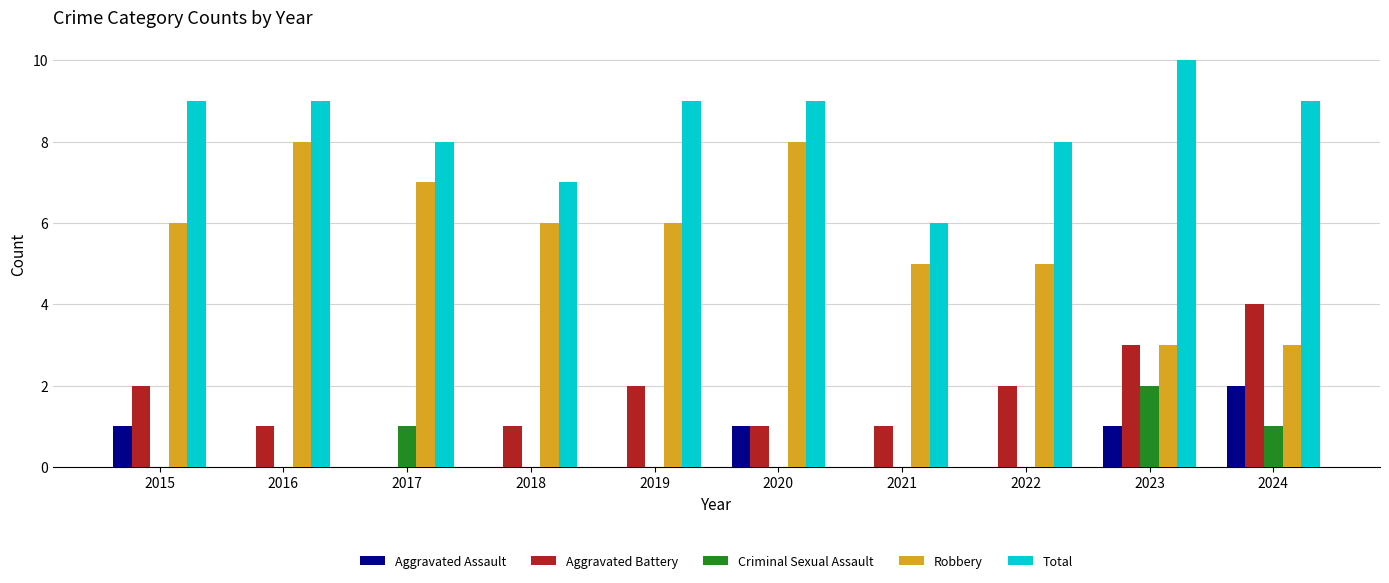

What is the sum of all Aggravated Battery values?

17